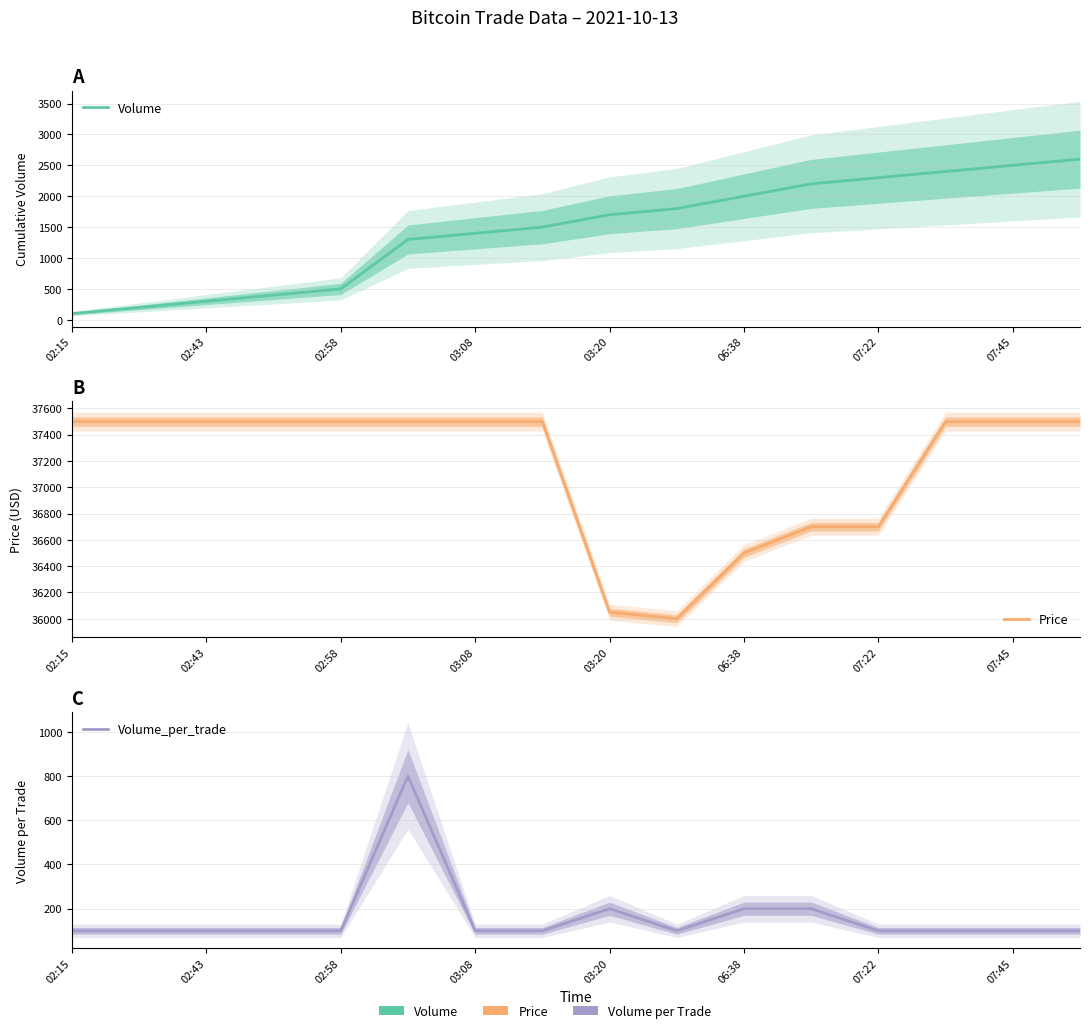

At which category does Volume_per_trade reach its first local valley?

9